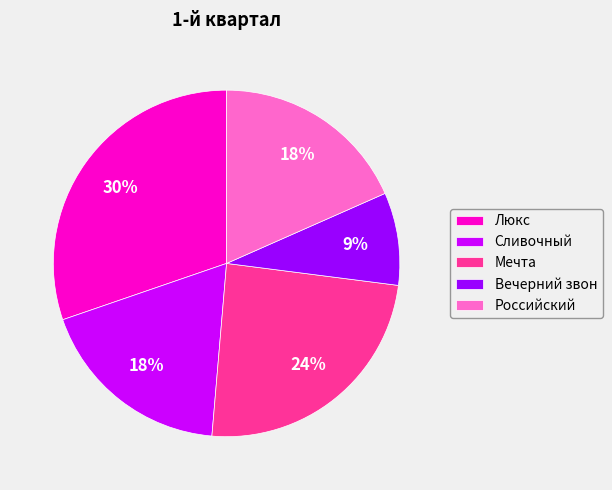

What percentage is the Сливочный slice, to the nearest percent?

18%